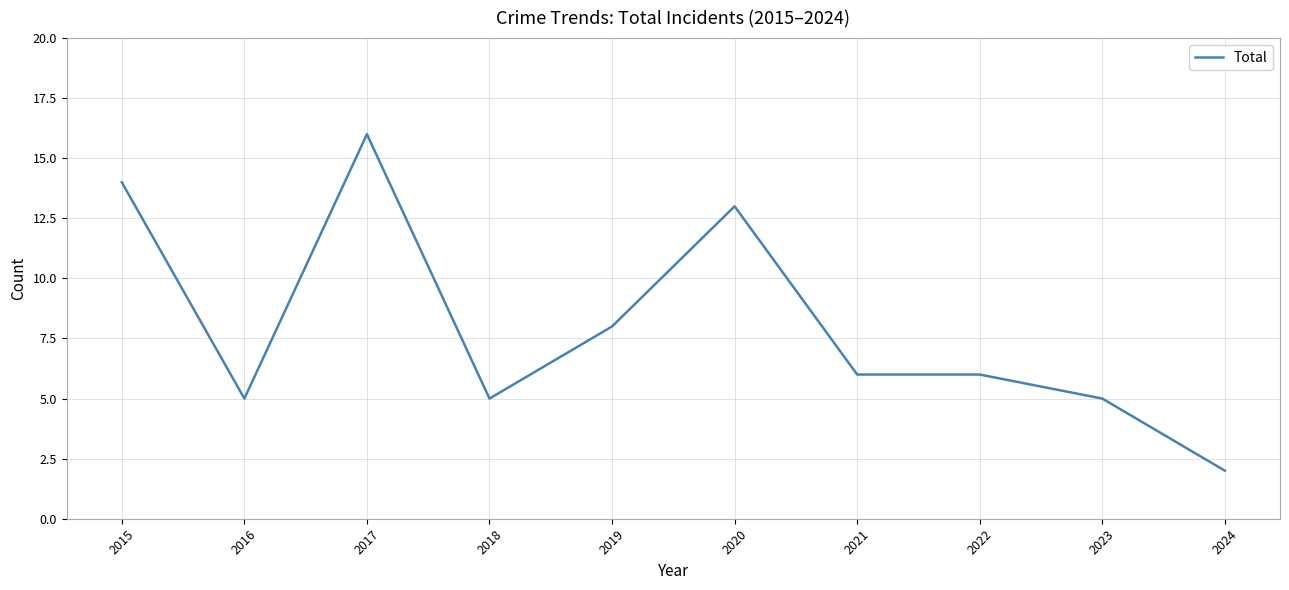

Which category has the highest value across all series?

2017